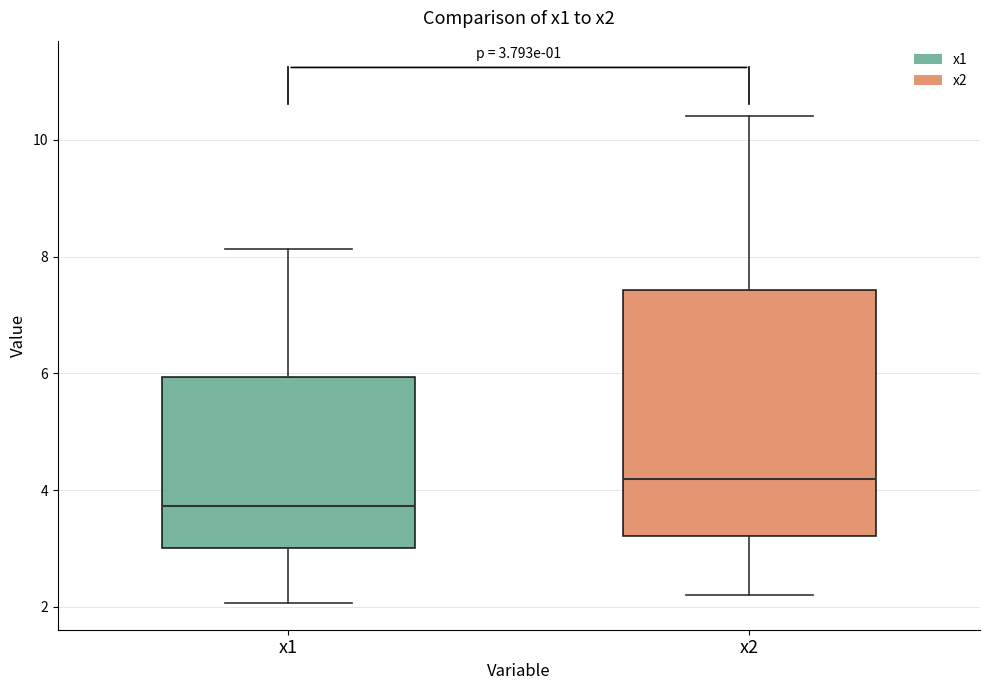

Which box has the lowest median line?

x1